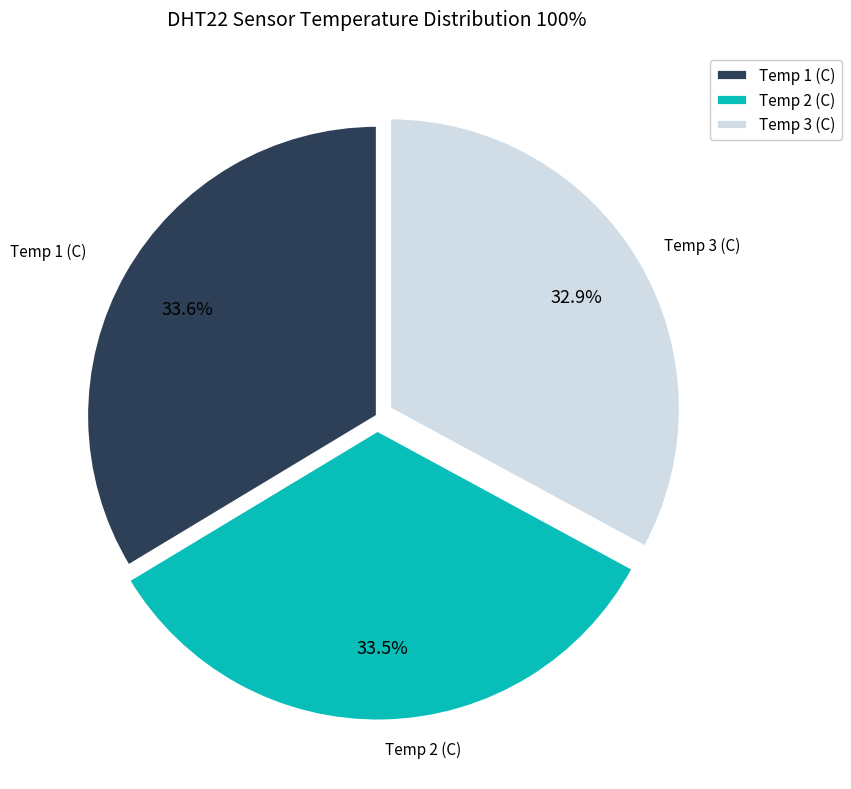

How many segments does this pie chart have?

3